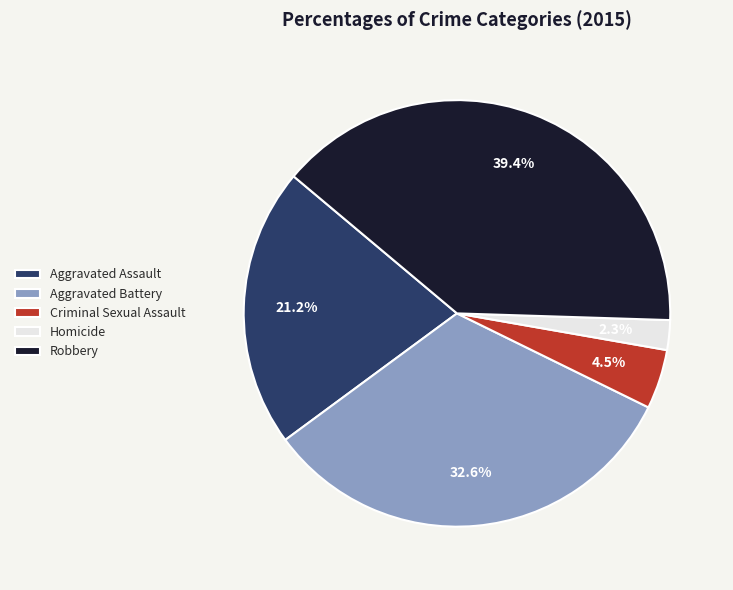

Which category has the biggest portion of the pie?

Robbery